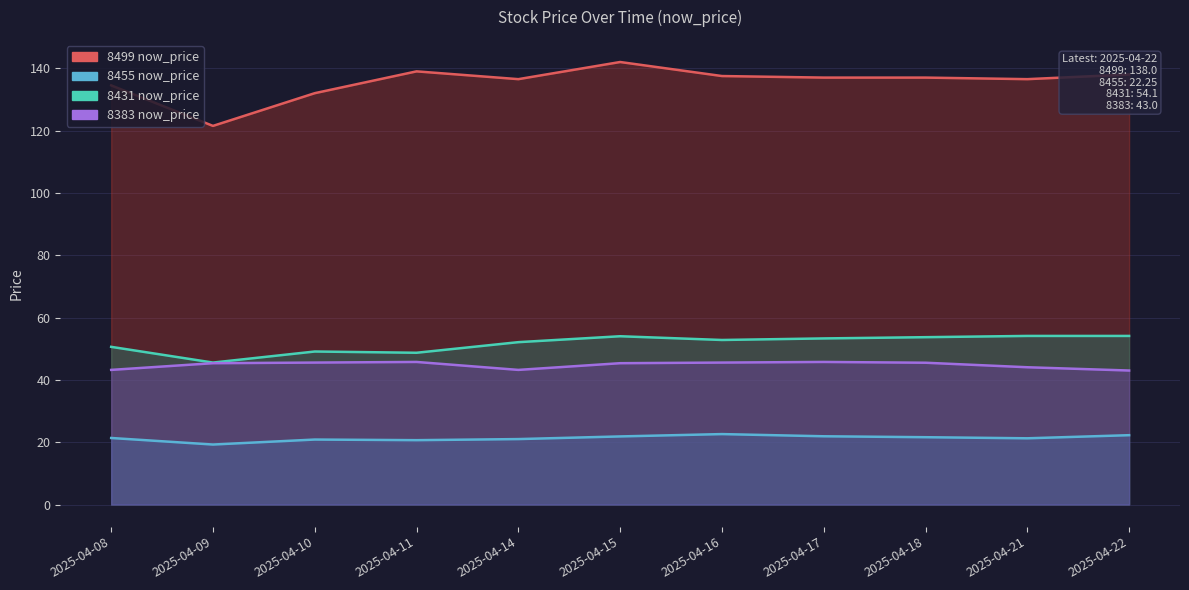

Which label corresponds to the smallest value in the chart?

2025-04-09